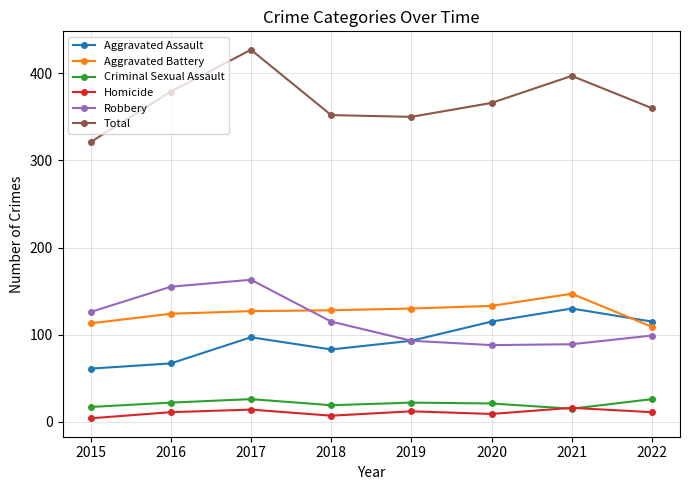

True or false: Total and Aggravated Battery intersect in this chart.

False